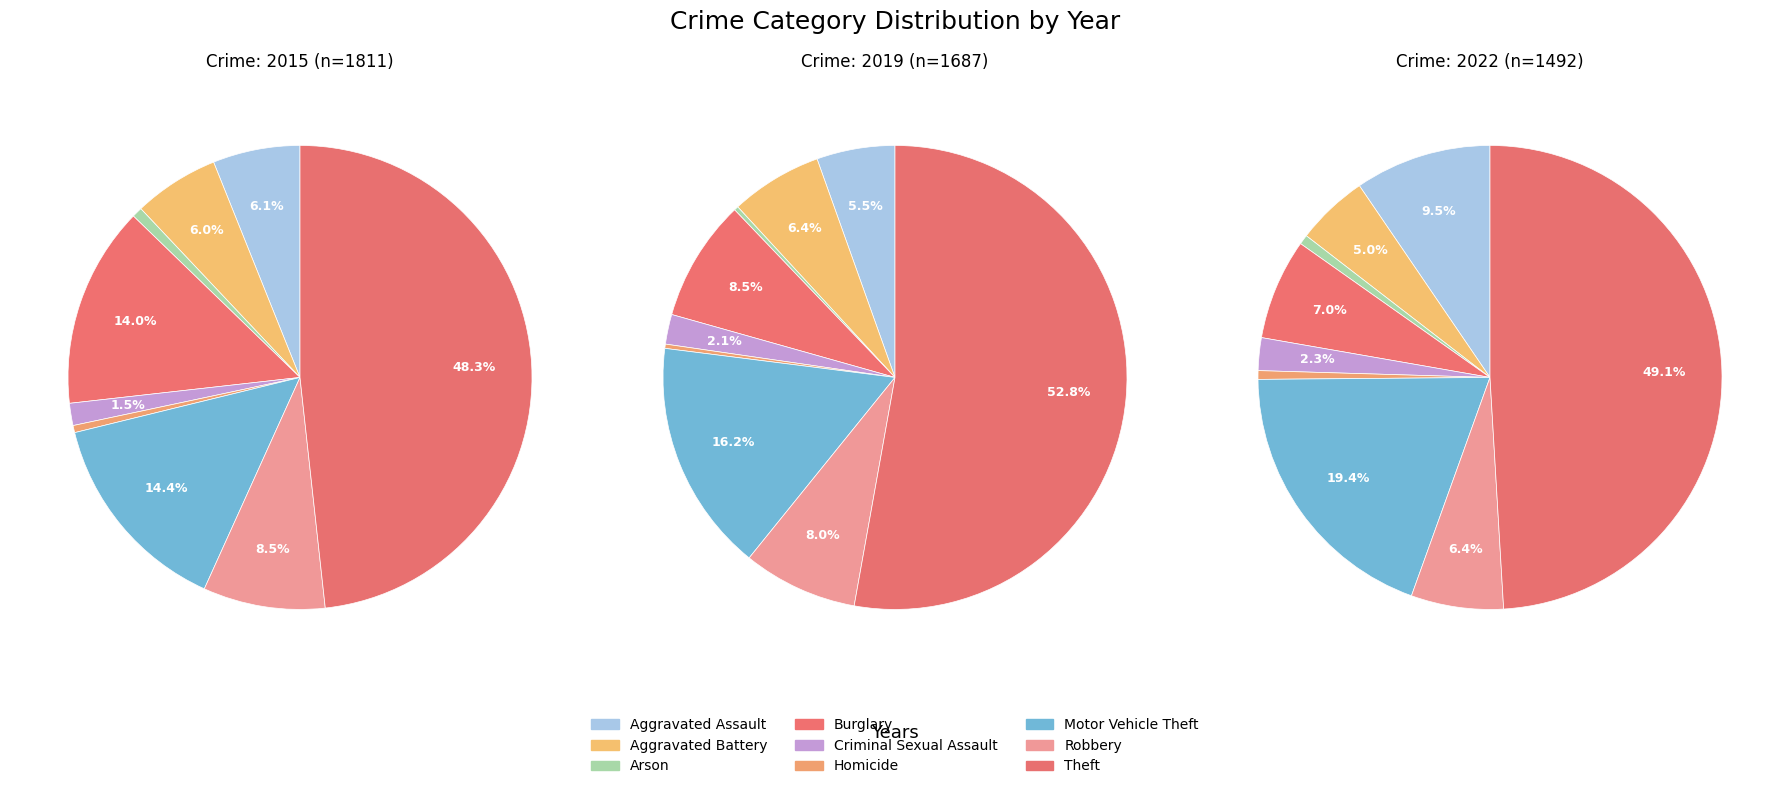

The Motor Vehicle Theft slice represents 12% of the pie. True or false?

False